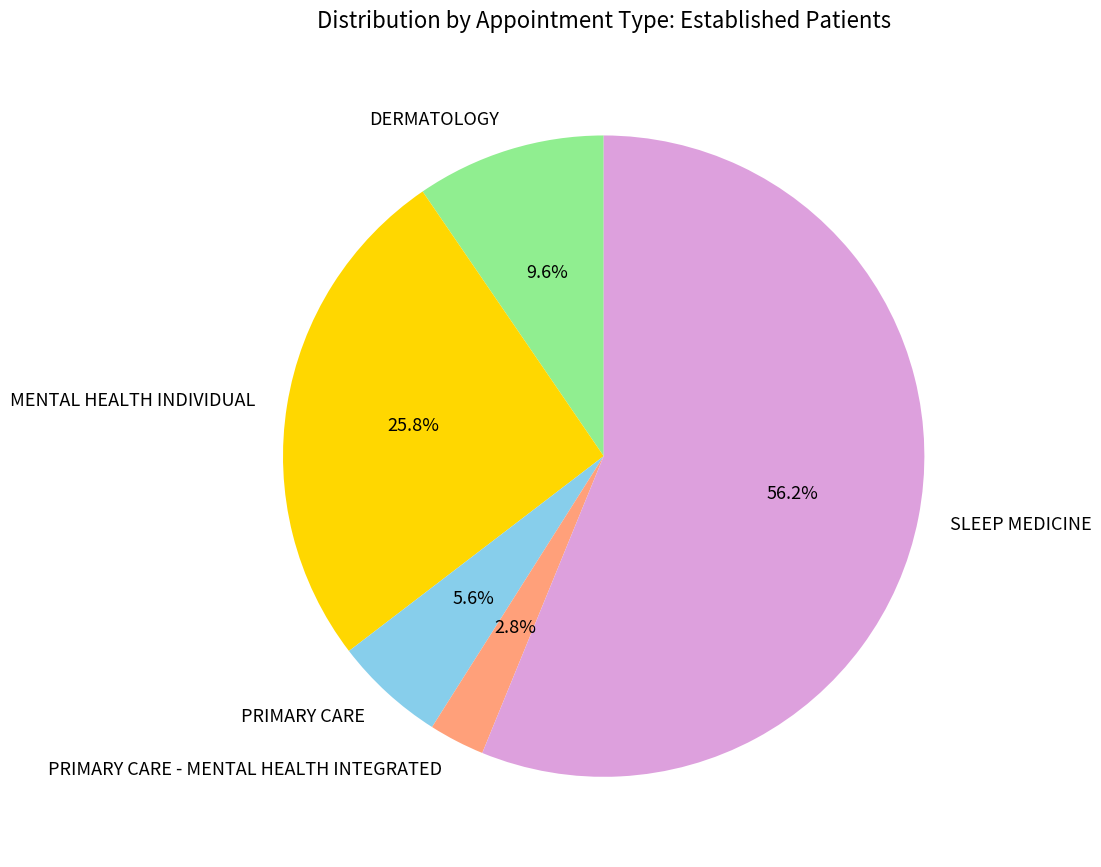

Is it true that SLEEP MEDICINE is 56% of the pie?

True